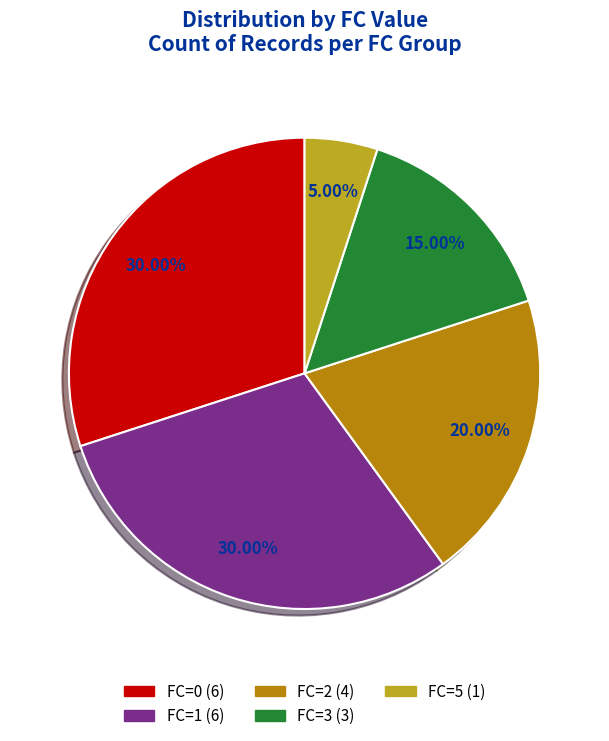

Count the number of slices in the pie.

5